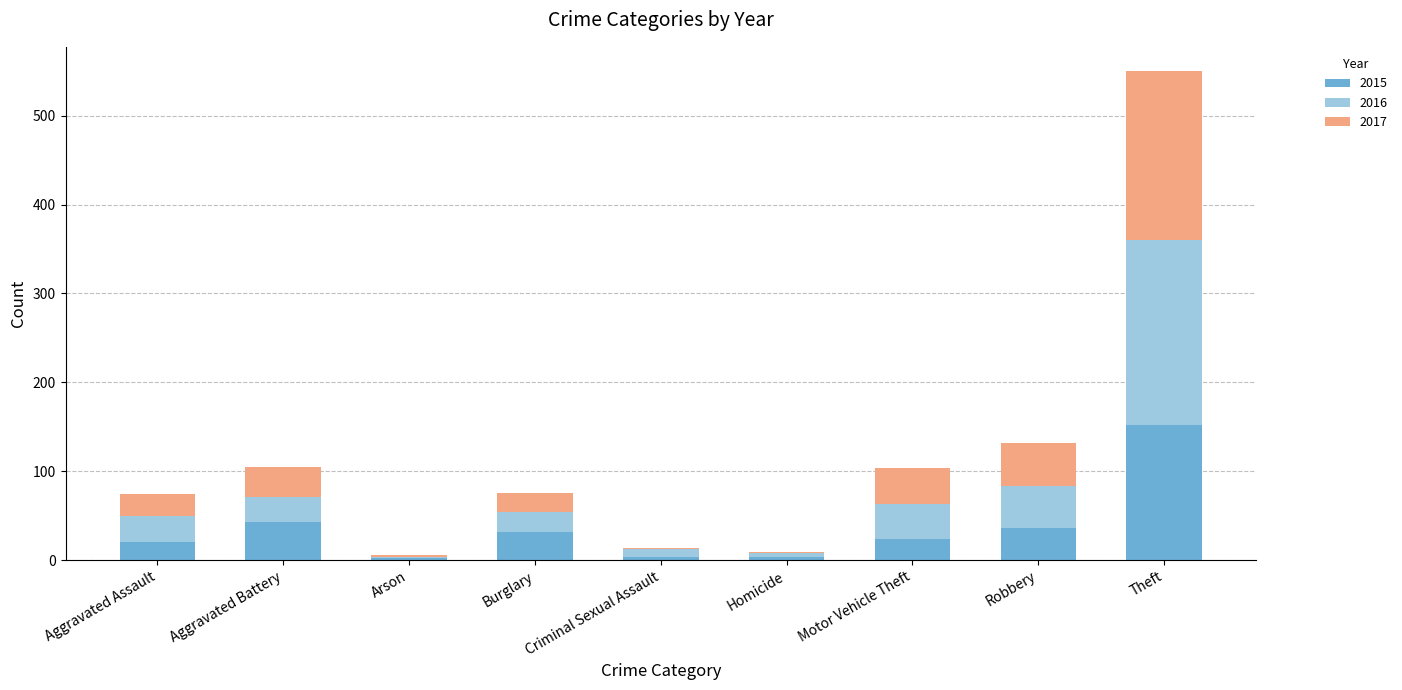

Where is 2015 nearest to the value 77?

Aggravated Battery